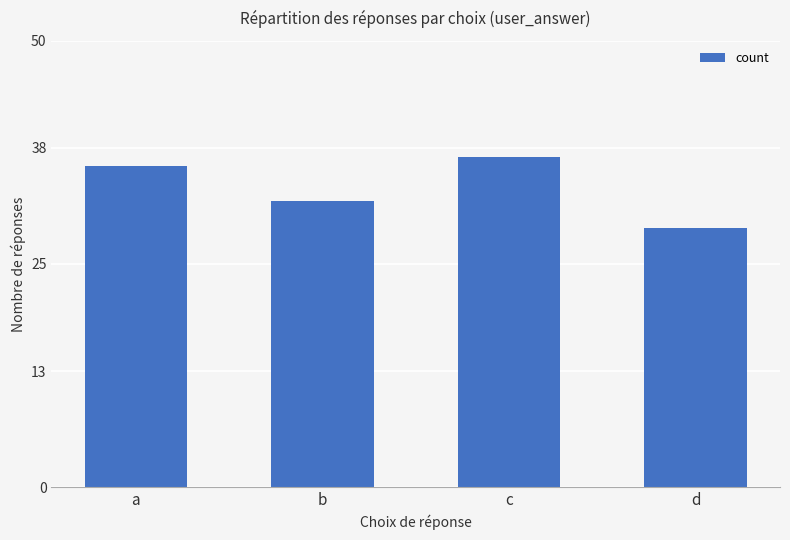

List the labels in order of value, largest first.

c, a, b, d